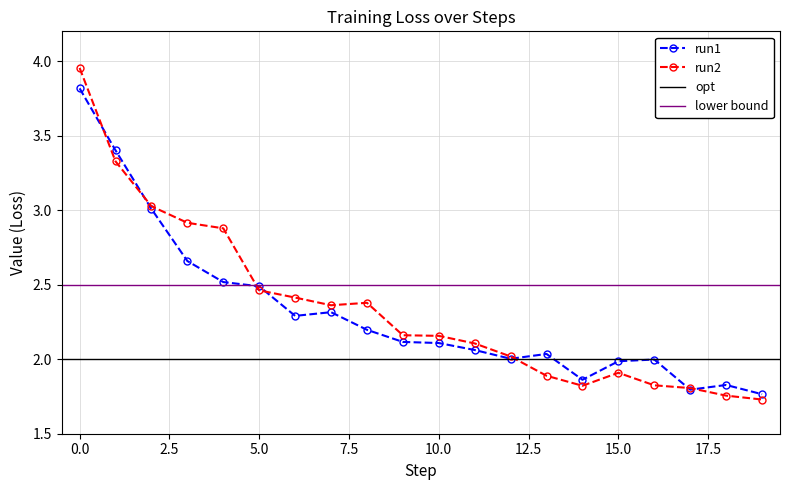

How many times do run2 and run1 cross each other?

7